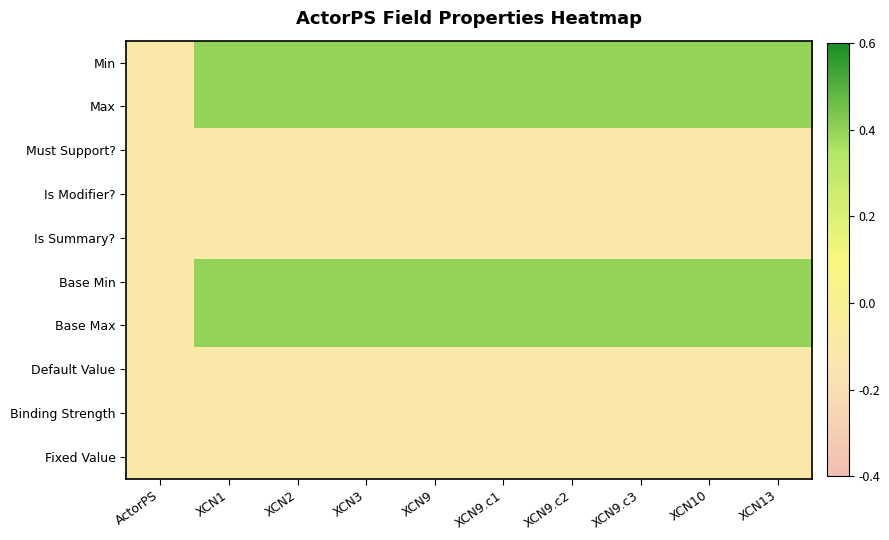

Reading left to right, what are all the values shown in this chart?

Min: ActorPS=-0.1	XCN1=0.4	XCN2=0.4	XCN3=0.4	XCN9=0.4	XCN9.c1=0.4	XCN9.c2=0.4	XCN9.c3=0.4	XCN10=0.4	XCN13=0.4
Max: ActorPS=-0.1	XCN1=0.4	XCN2=0.4	XCN3=0.4	XCN9=0.4	XCN9.c1=0.4	XCN9.c2=0.4	XCN9.c3=0.4	XCN10=0.4	XCN13=0.4
Must Support?: ActorPS=-0.1	XCN1=-0.1	XCN2=-0.1	XCN3=-0.1	XCN9=-0.1	XCN9.c1=-0.1	XCN9.c2=-0.1	XCN9.c3=-0.1	XCN10=-0.1	XCN13=-0.1
Is Modifier?: ActorPS=-0.1	XCN1=-0.1	XCN2=-0.1	XCN3=-0.1	XCN9=-0.1	XCN9.c1=-0.1	XCN9.c2=-0.1	XCN9.c3=-0.1	XCN10=-0.1	XCN13=-0.1
Is Summary?: ActorPS=-0.1	XCN1=-0.1	XCN2=-0.1	XCN3=-0.1	XCN9=-0.1	XCN9.c1=-0.1	XCN9.c2=-0.1	XCN9.c3=-0.1	XCN10=-0.1	XCN13=-0.1
Base Min: ActorPS=-0.1	XCN1=0.4	XCN2=0.4	XCN3=0.4	XCN9=0.4	XCN9.c1=0.4	XCN9.c2=0.4	XCN9.c3=0.4	XCN10=0.4	XCN13=0.4
Base Max: ActorPS=-0.1	XCN1=0.4	XCN2=0.4	XCN3=0.4	XCN9=0.4	XCN9.c1=0.4	XCN9.c2=0.4	XCN9.c3=0.4	XCN10=0.4	XCN13=0.4
Default Value: ActorPS=-0.1	XCN1=-0.1	XCN2=-0.1	XCN3=-0.1	XCN9=-0.1	XCN9.c1=-0.1	XCN9.c2=-0.1	XCN9.c3=-0.1	XCN10=-0.1	XCN13=-0.1
Binding Strength: ActorPS=-0.1	XCN1=-0.1	XCN2=-0.1	XCN3=-0.1	XCN9=-0.1	XCN9.c1=-0.1	XCN9.c2=-0.1	XCN9.c3=-0.1	XCN10=-0.1	XCN13=-0.1
Fixed Value: ActorPS=-0.1	XCN1=-0.1	XCN2=-0.1	XCN3=-0.1	XCN9=-0.1	XCN9.c1=-0.1	XCN9.c2=-0.1	XCN9.c3=-0.1	XCN10=-0.1	XCN13=-0.1